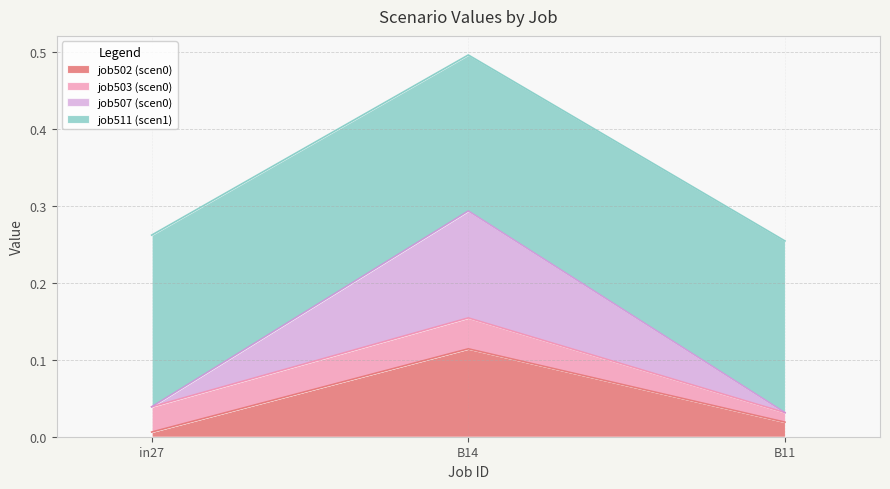

What is the difference between the highest and lowest values at B14?

0.4